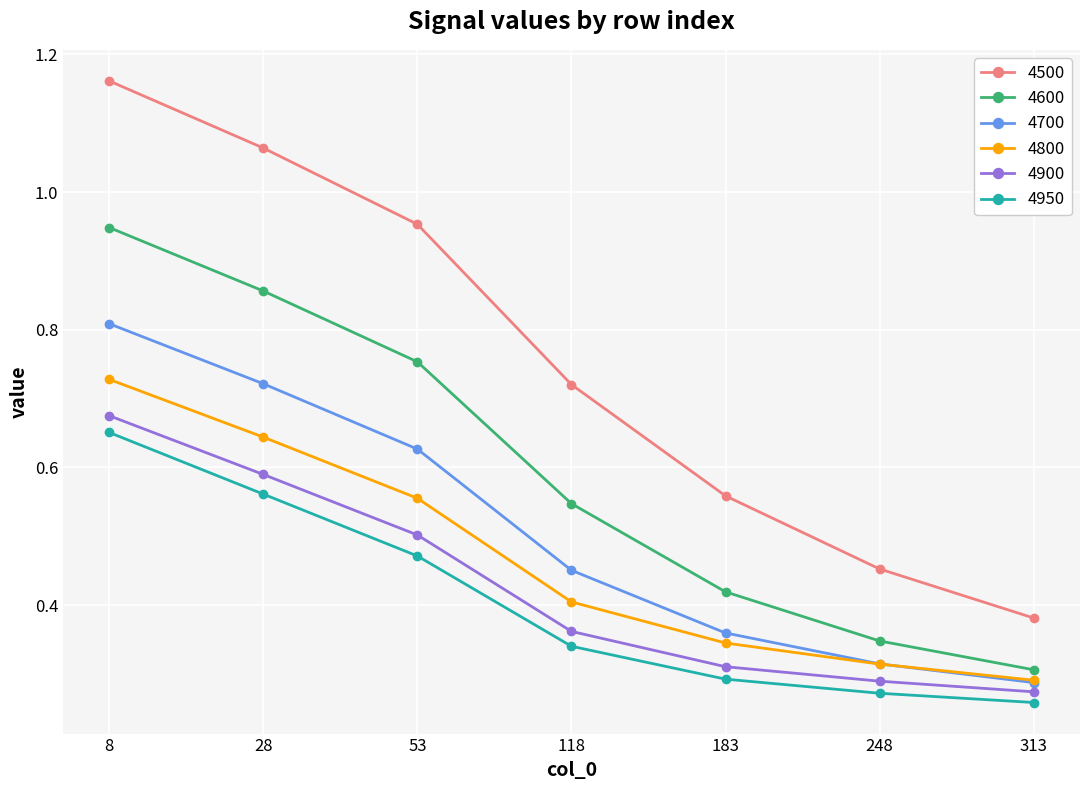

What is the total value across all series at 183?

2.3